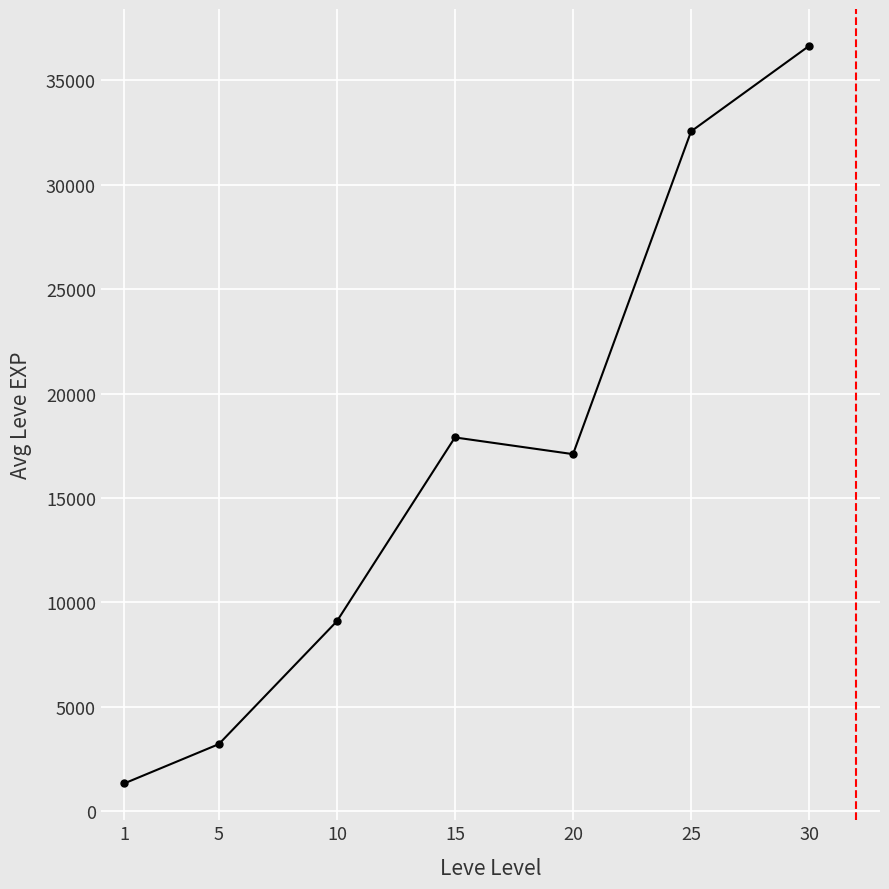

Where is the data nearest to the value 18989?

15